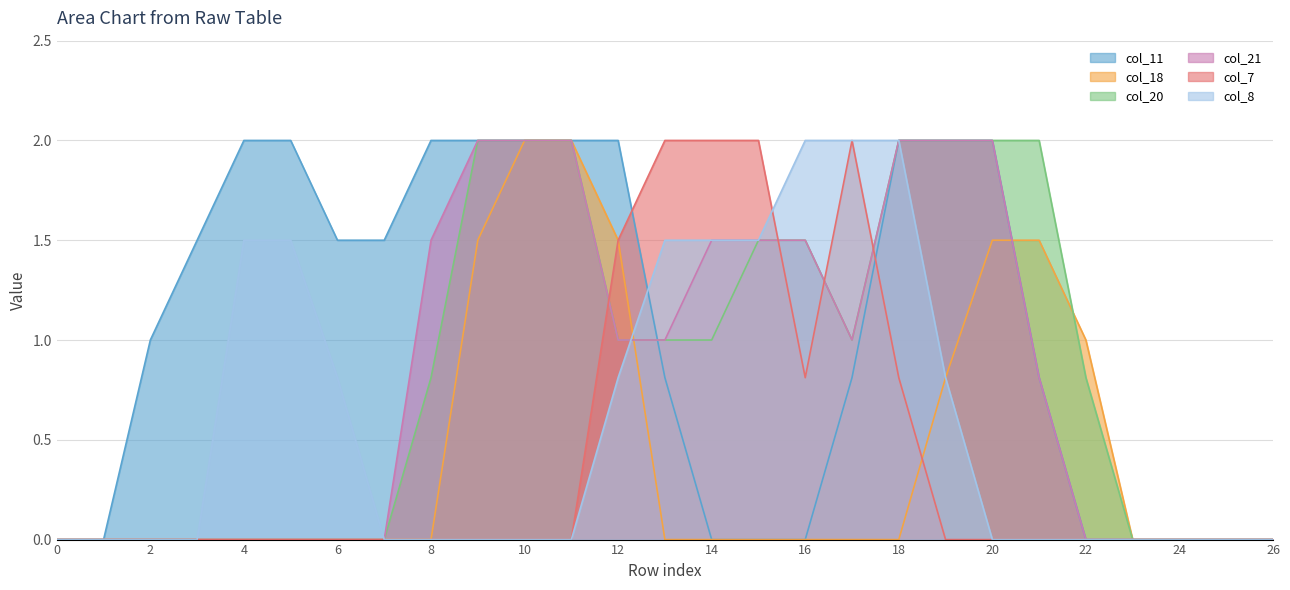

At which label is col_18 closest to 1?

22